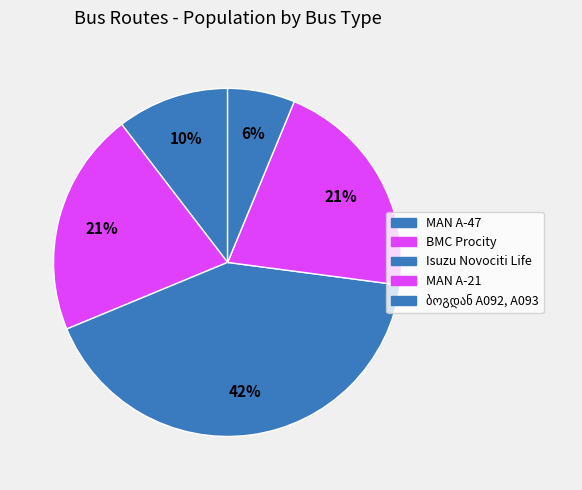

How many segments does this pie chart have?

5